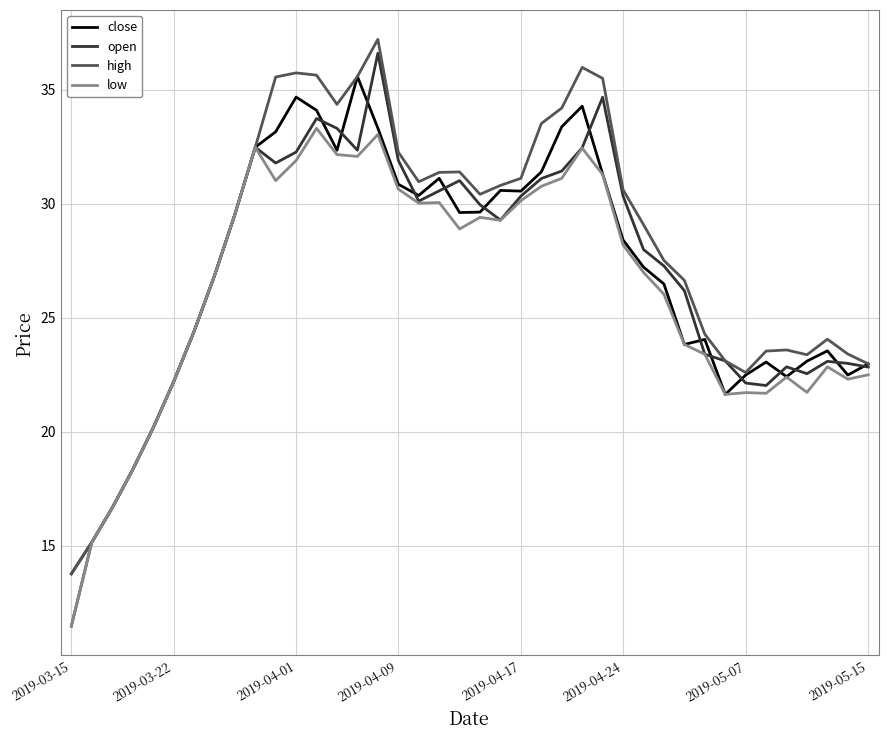

Which series has the largest range (max minus min)?

open